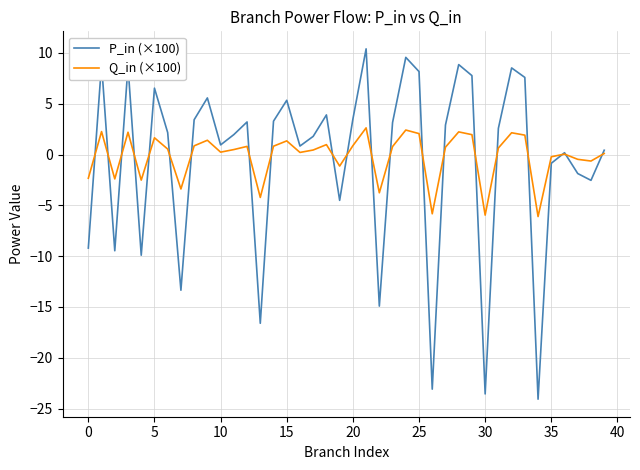

What is the maximum value for Q_in (×100)?

2.6